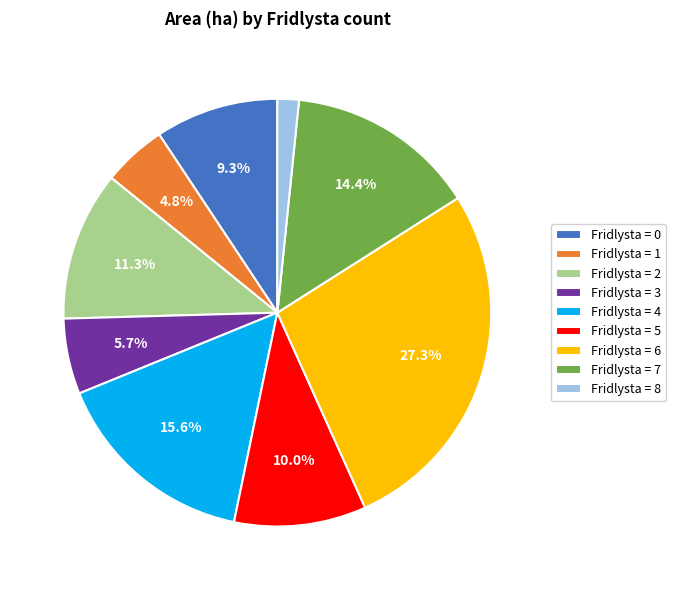

Which category has the smallest portion of the pie?

Fridlysta = 8